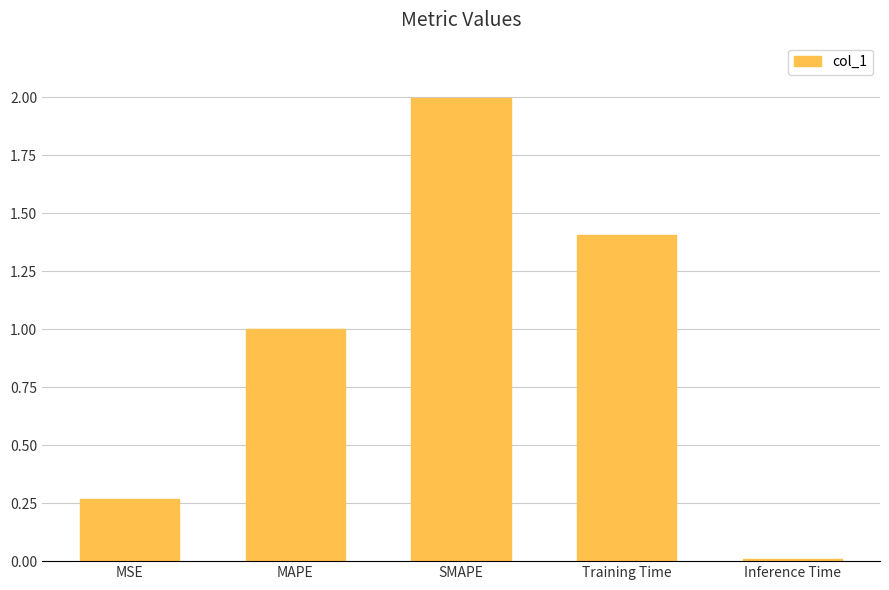

Rank the categories by value from highest to lowest.

SMAPE, Training Time, MAPE, MSE, Inference Time